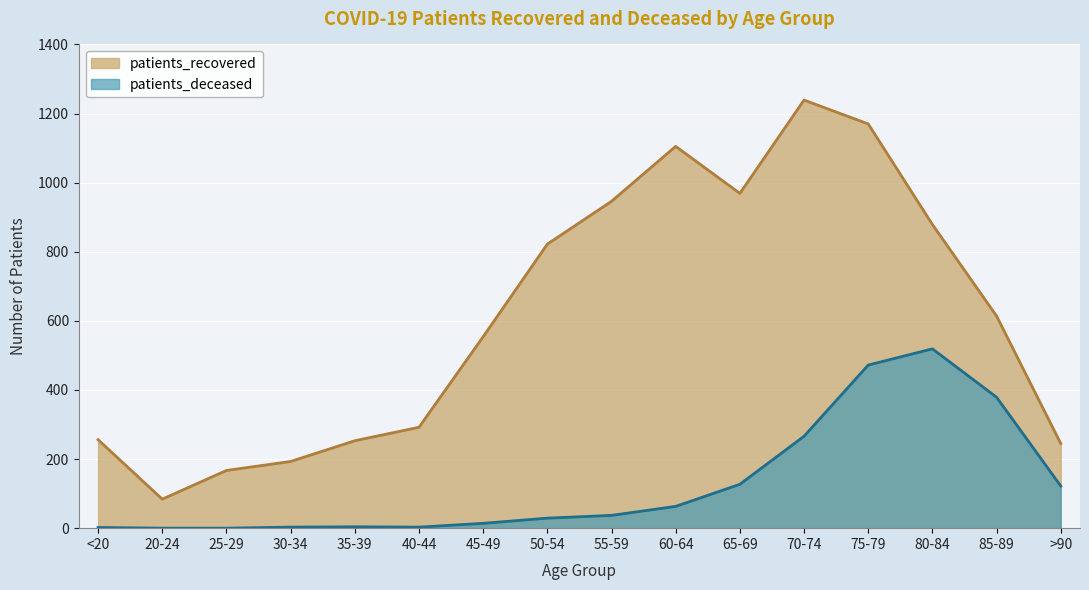

What is the difference between the patients_deceased values at 85-89 and >90?

257